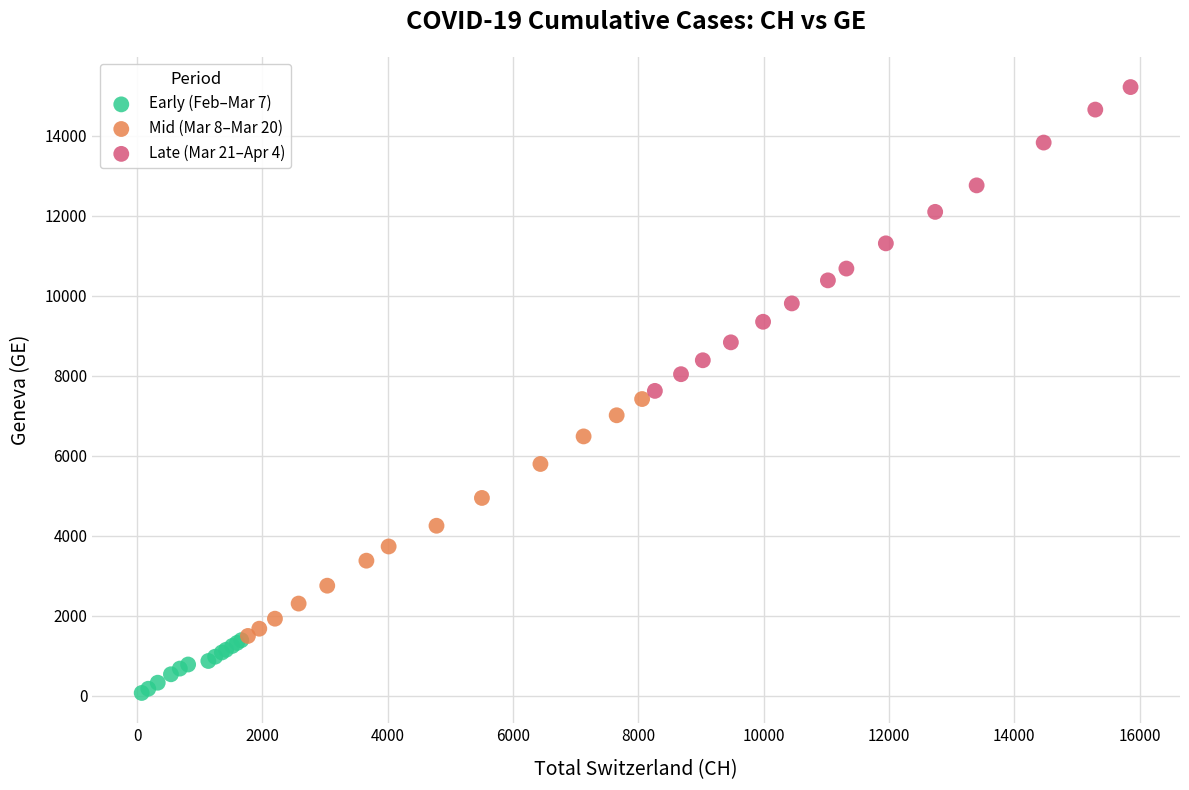

Which series has the widest spread of Y values?

Late (Mar 21–Apr 4)